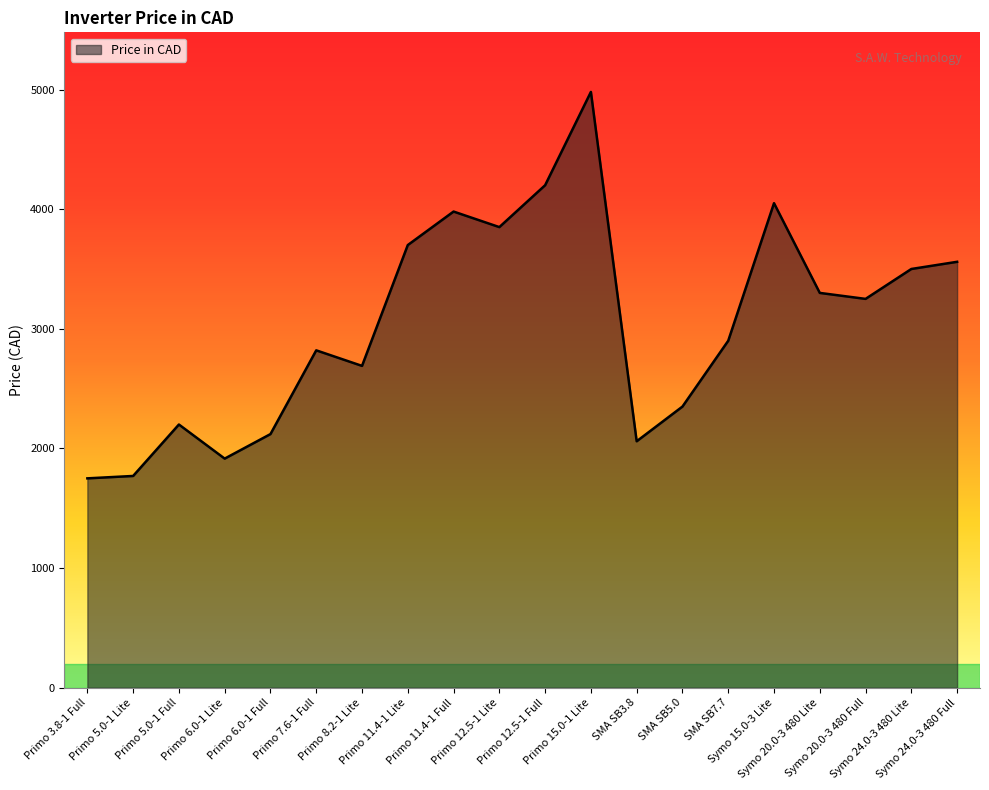

The value at Primo 12.5-1 Lite is 5571. True or false?

False